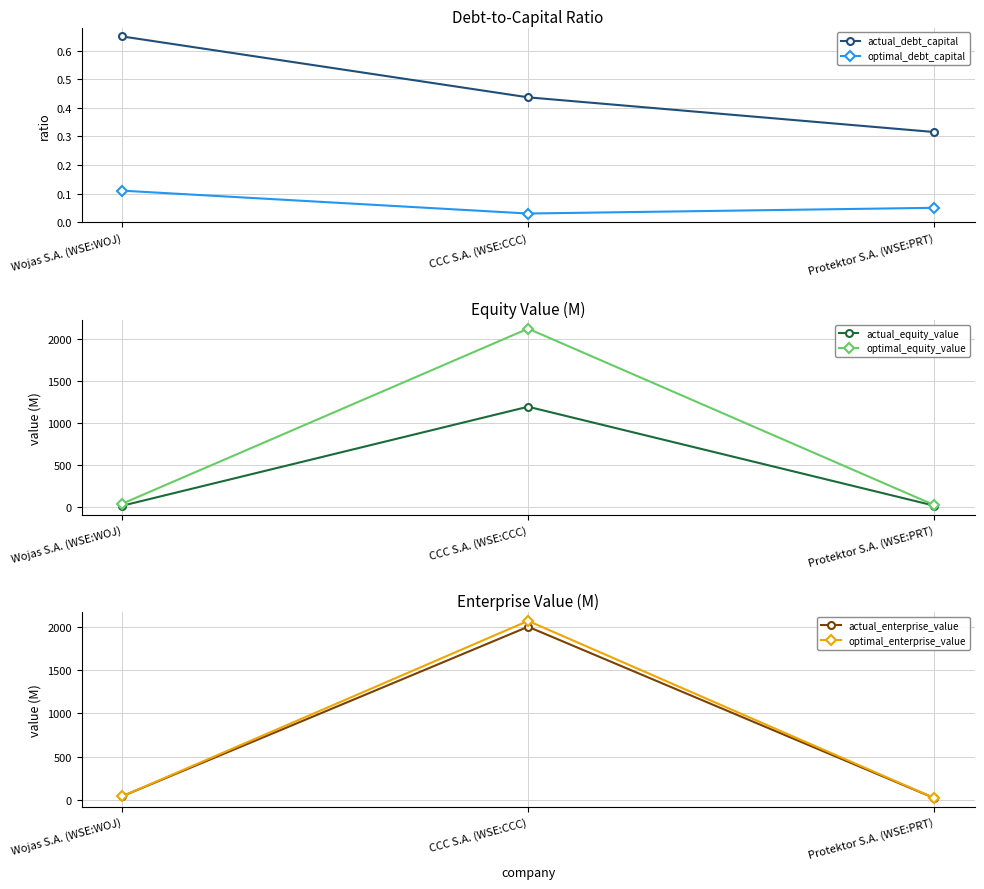

True or false: actual_equity_value has a value of 7.1 at Wojas S.A. (WSE:WOJ).

False